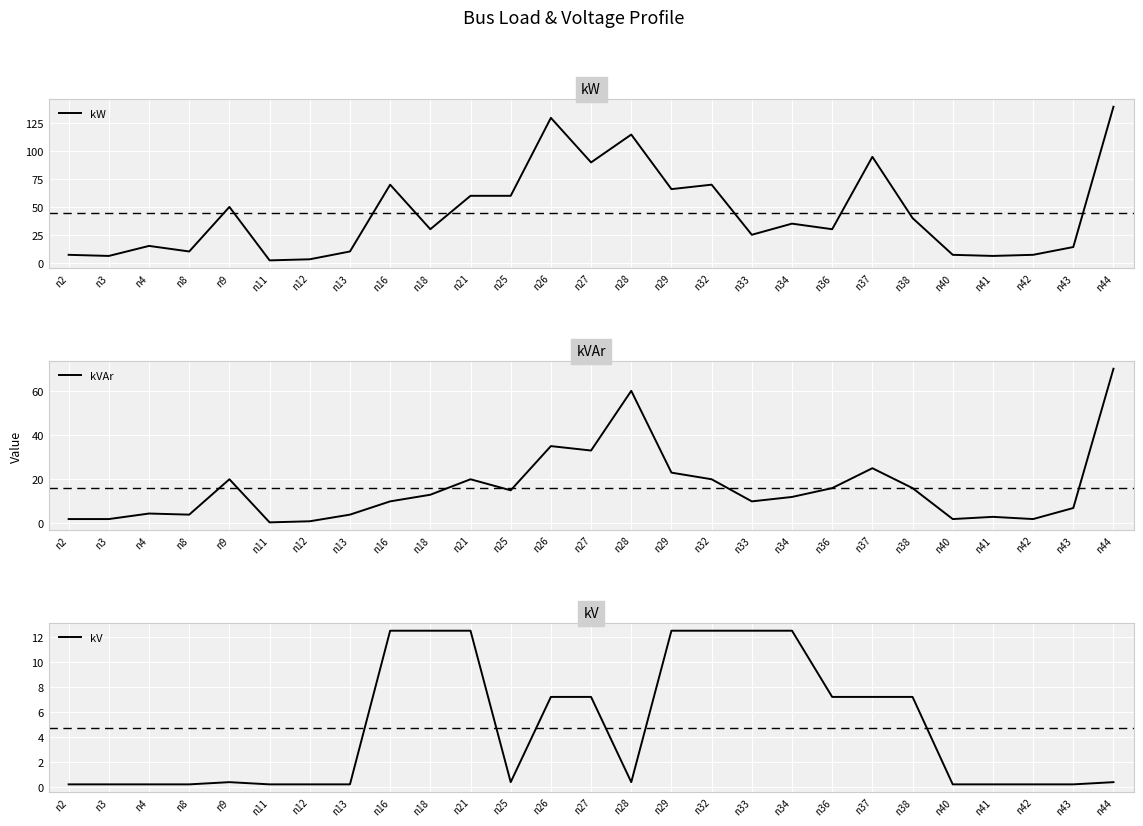

What is the sum of the kVAr values at n38 and n32?

36.0